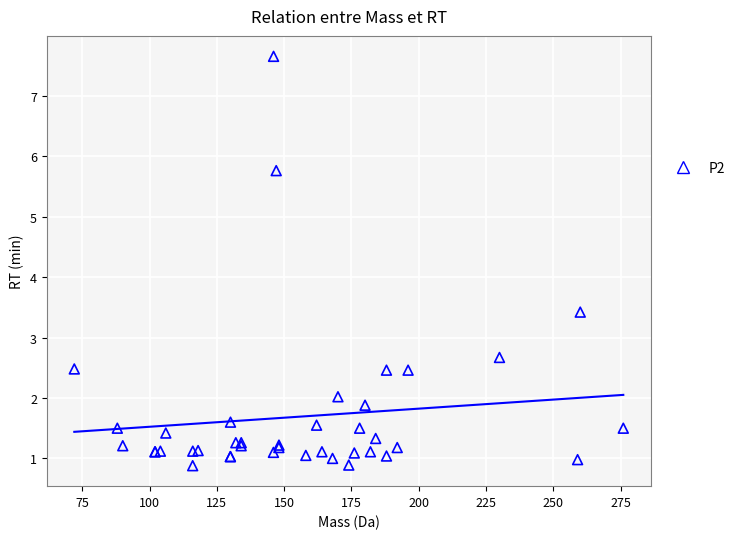

What Y value in the scatter plot is closest to 4?

3.4